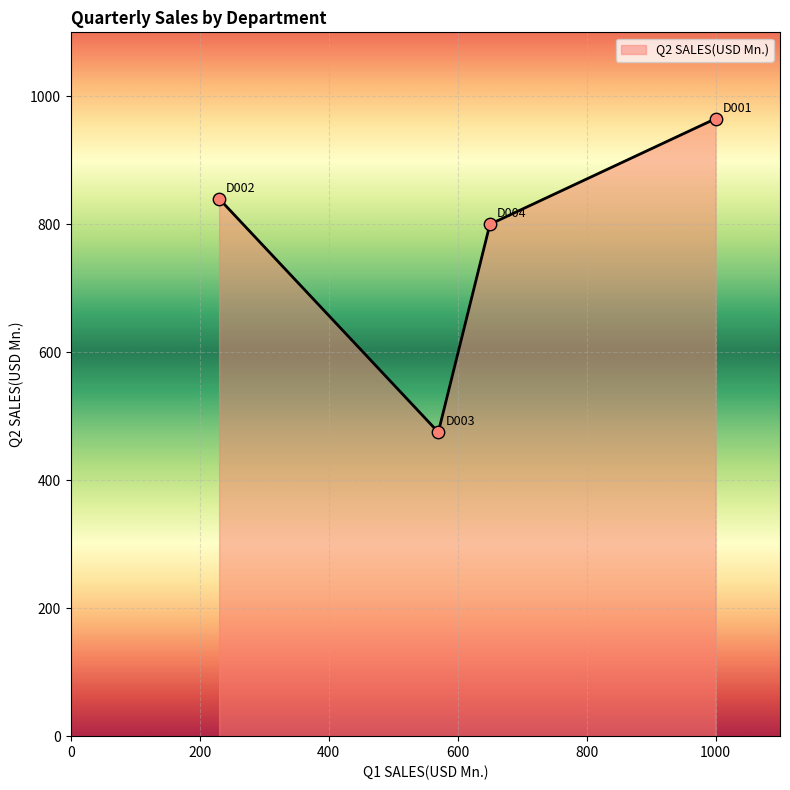

What is the average value?

770